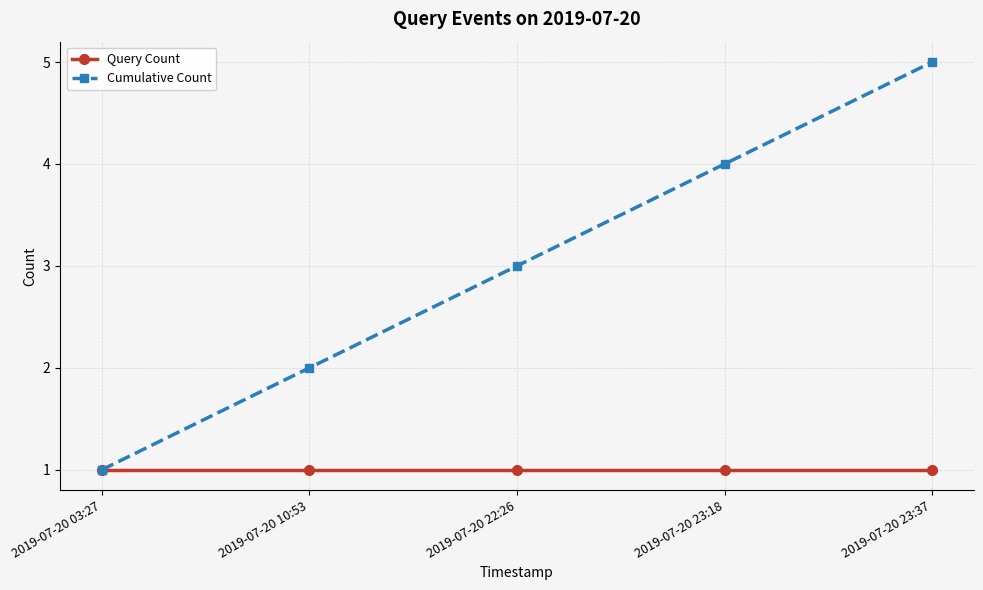

Which category has the lowest value in the Cumulative Count series?

2019-07-20 03:27